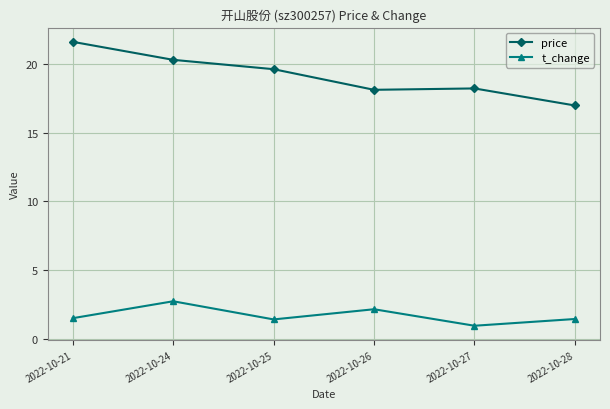

What is the smallest value displayed?

1.0